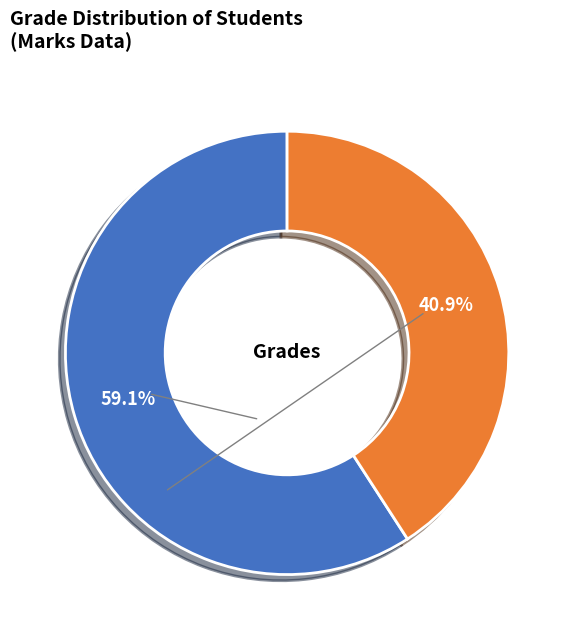

Which slice is the smallest?

31-40